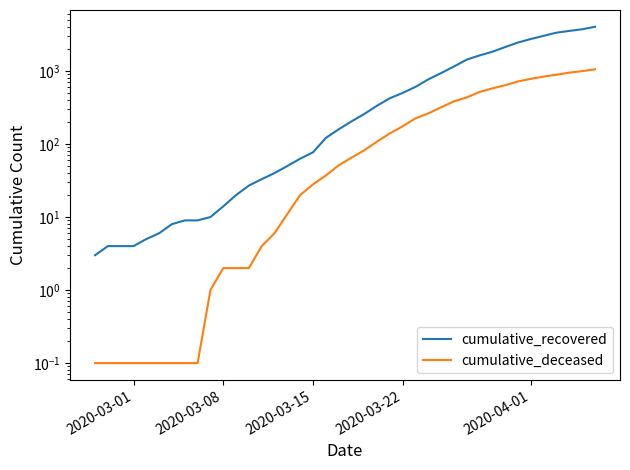

Is the value of cumulative_deceased at 8 greater than the value of cumulative_recovered at 5?

No